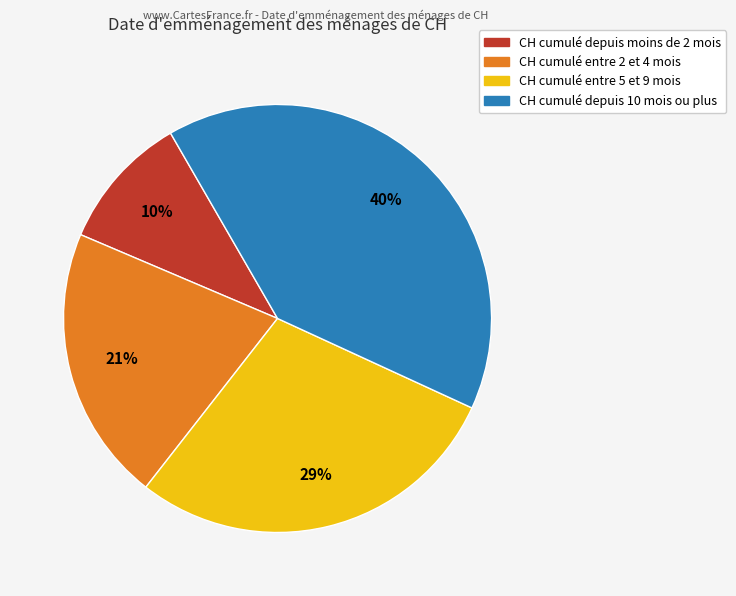

Is there any slice that represents more than half of the pie?

No